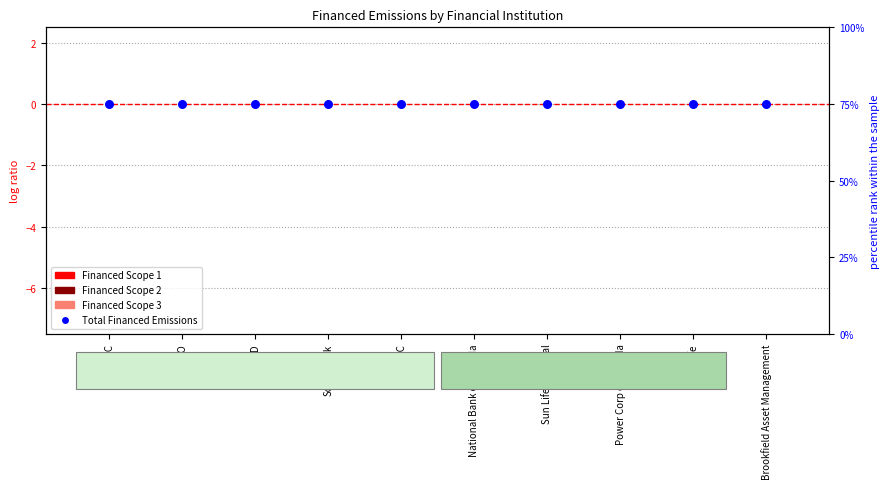

Which series has the widest spread of Y values?

Financed Scope 1